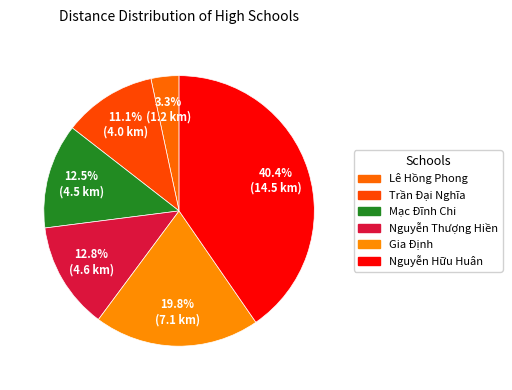

How many slices are in this pie chart?

6